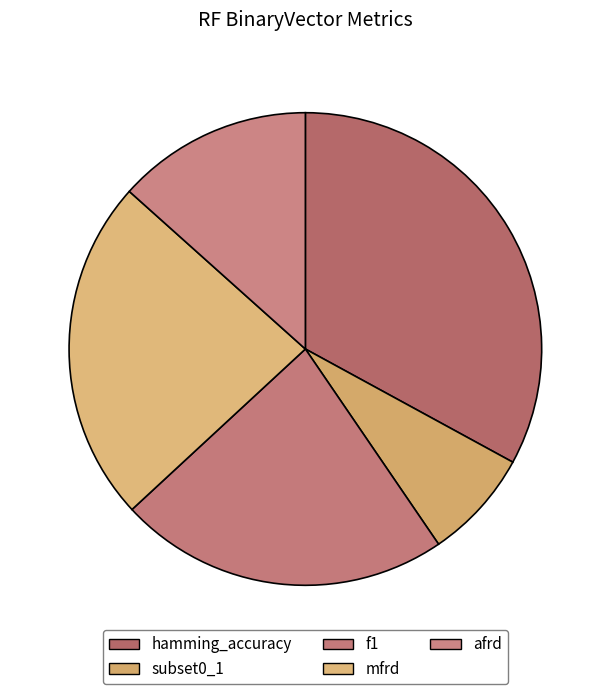

Is it true that mfrd is 12% of the pie?

False